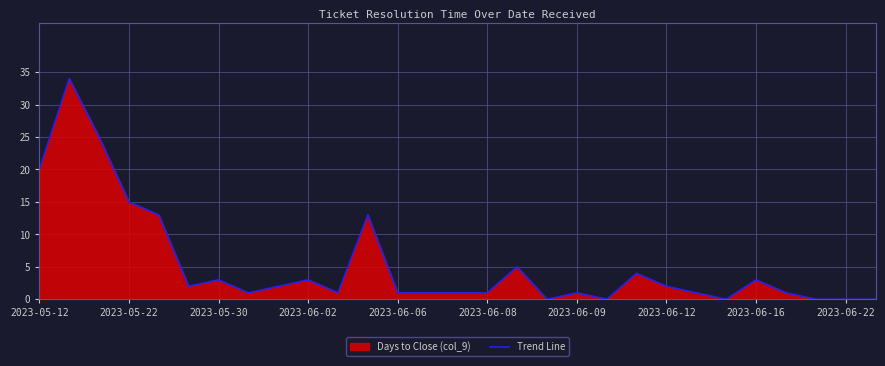

The value at 2023-06-22 is 13. True or false?

False